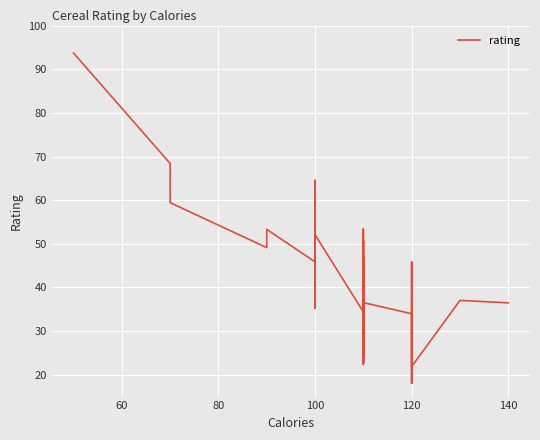

What is the average value?

40.5